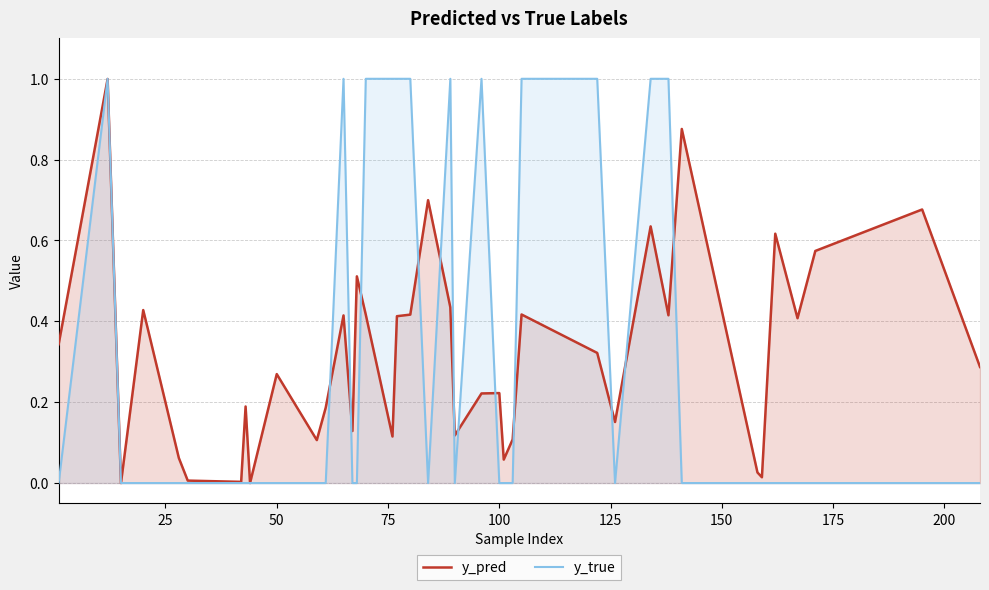

Which series has the largest range (max minus min)?

y_true